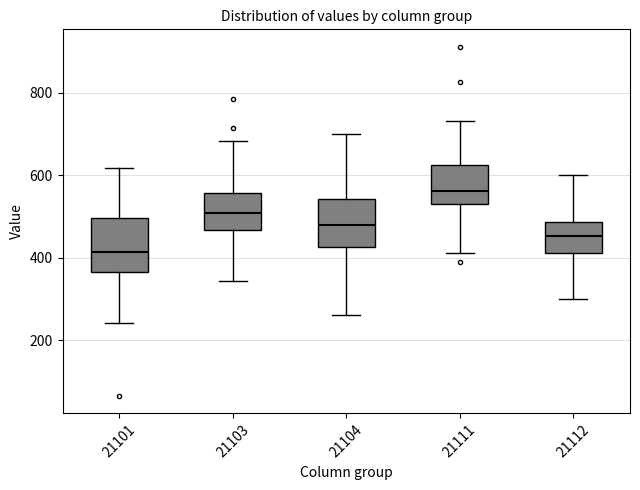

Reading left to right, read every box against the y-axis: the position of its median line, the range the box covers, and the ends of its whiskers. The values are not printed on the chart, so give them approximately, as read against the axis.

21101: median 420, box 360 to 500, whiskers 240 to 620
21103: median 520, box 460 to 560, whiskers 340 to 680
21104: median 480, box 420 to 540, whiskers 260 to 700
21111: median 560, box 540 to 620, whiskers 420 to 740
21112: median 460, box 420 to 480, whiskers 300 to 600